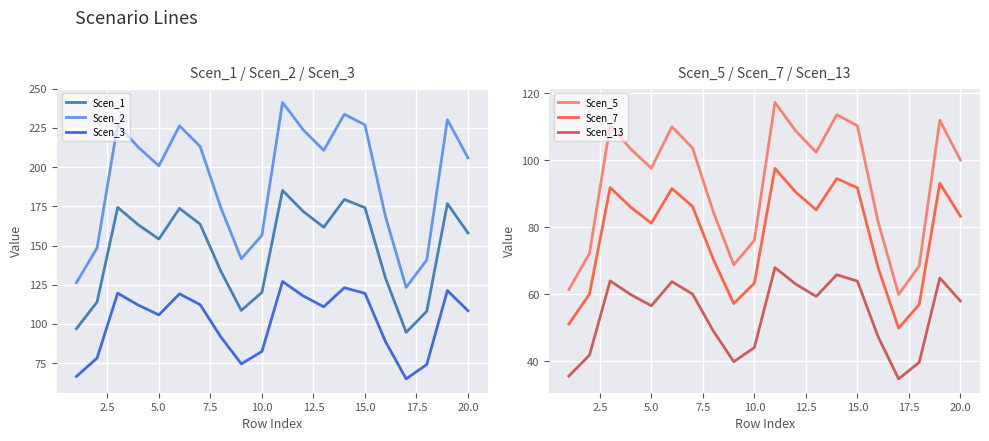

List the series in order of their peak value, lowest first.

Scen_13, Scen_7, Scen_5, Scen_3, Scen_1, Scen_2